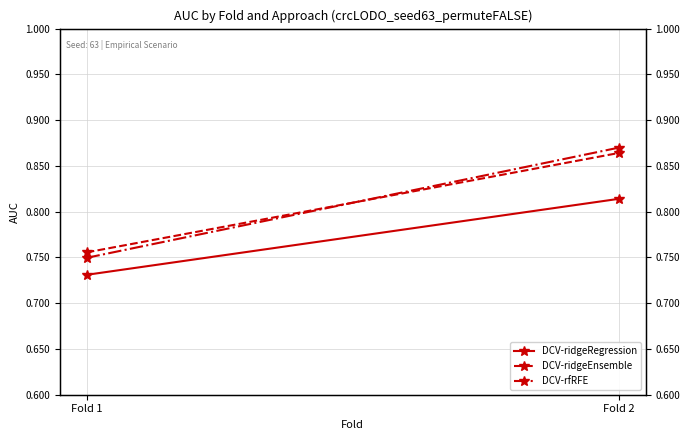

What is the difference between the DCV-ridgeRegression values at Fold 1 and Fold 2?

0.1